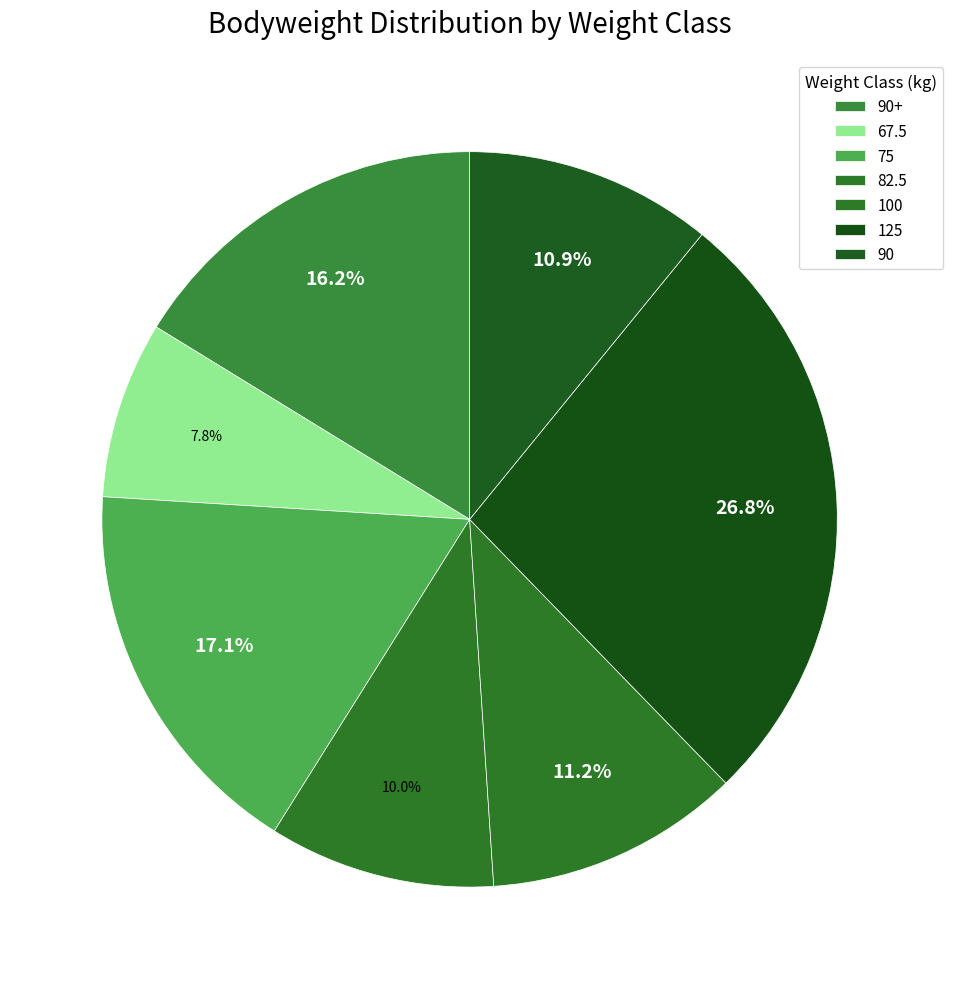

Which slice is the smallest?

67.5